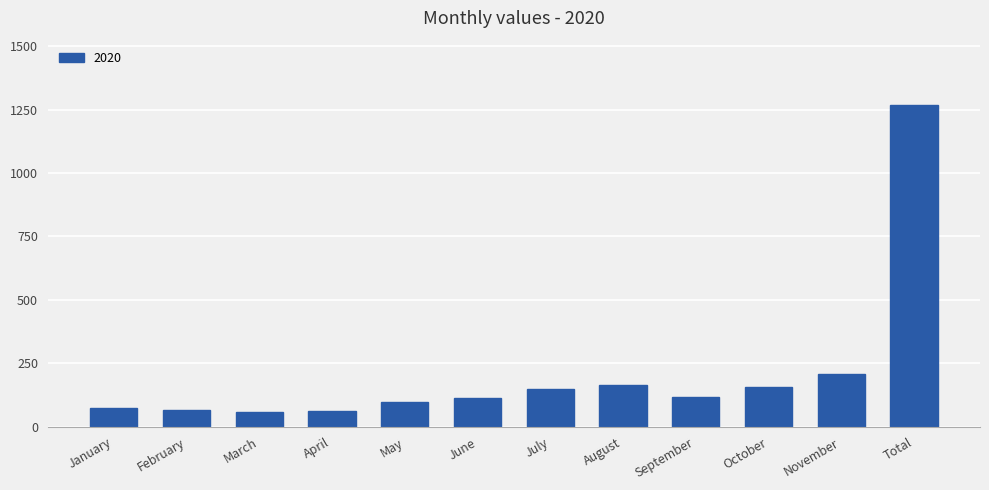

How many data points are less than 117?

6